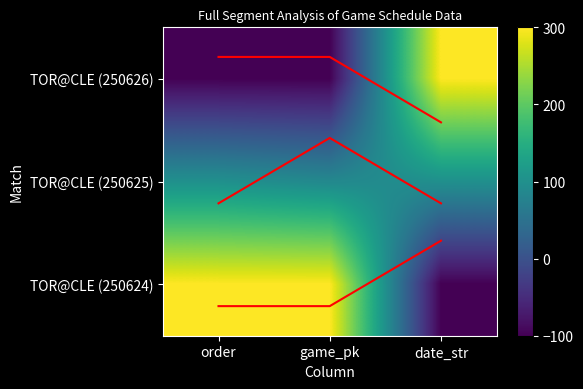

What is the difference between the maximum and minimum values in the TOR@CLE (250624) series?

400.0